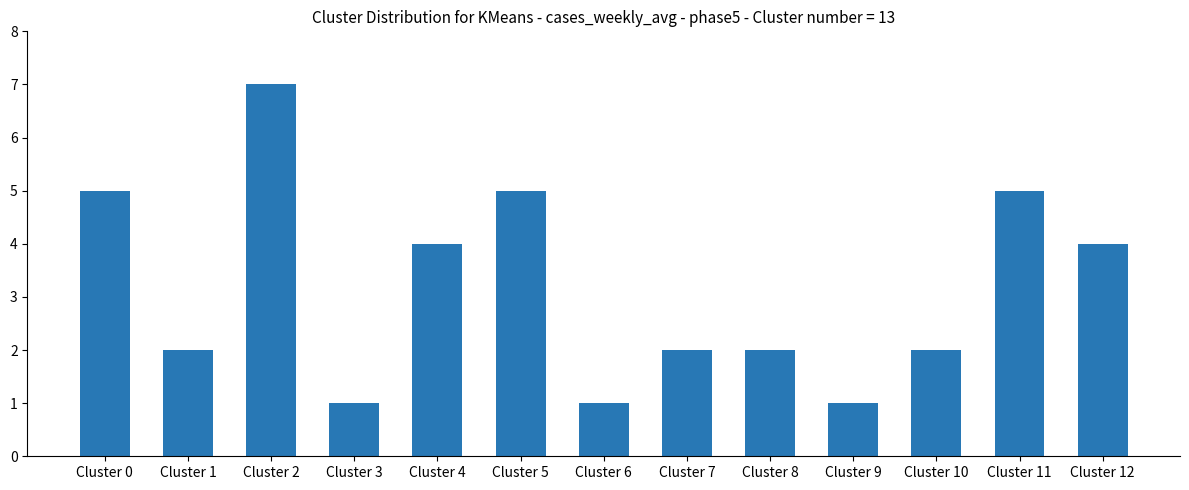

Are the bars horizontal?

No